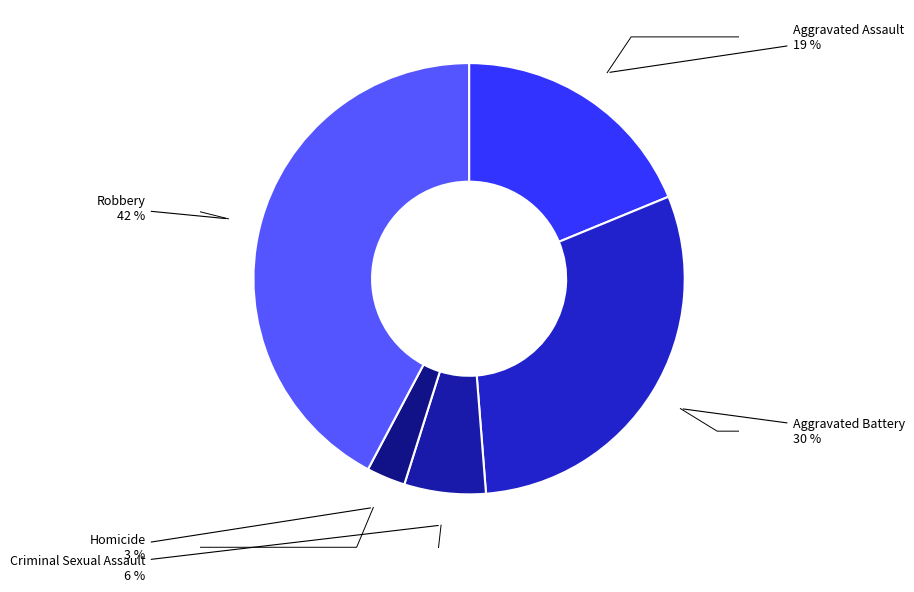

How much of the chart is everything except Aggravated Battery?

70.0%